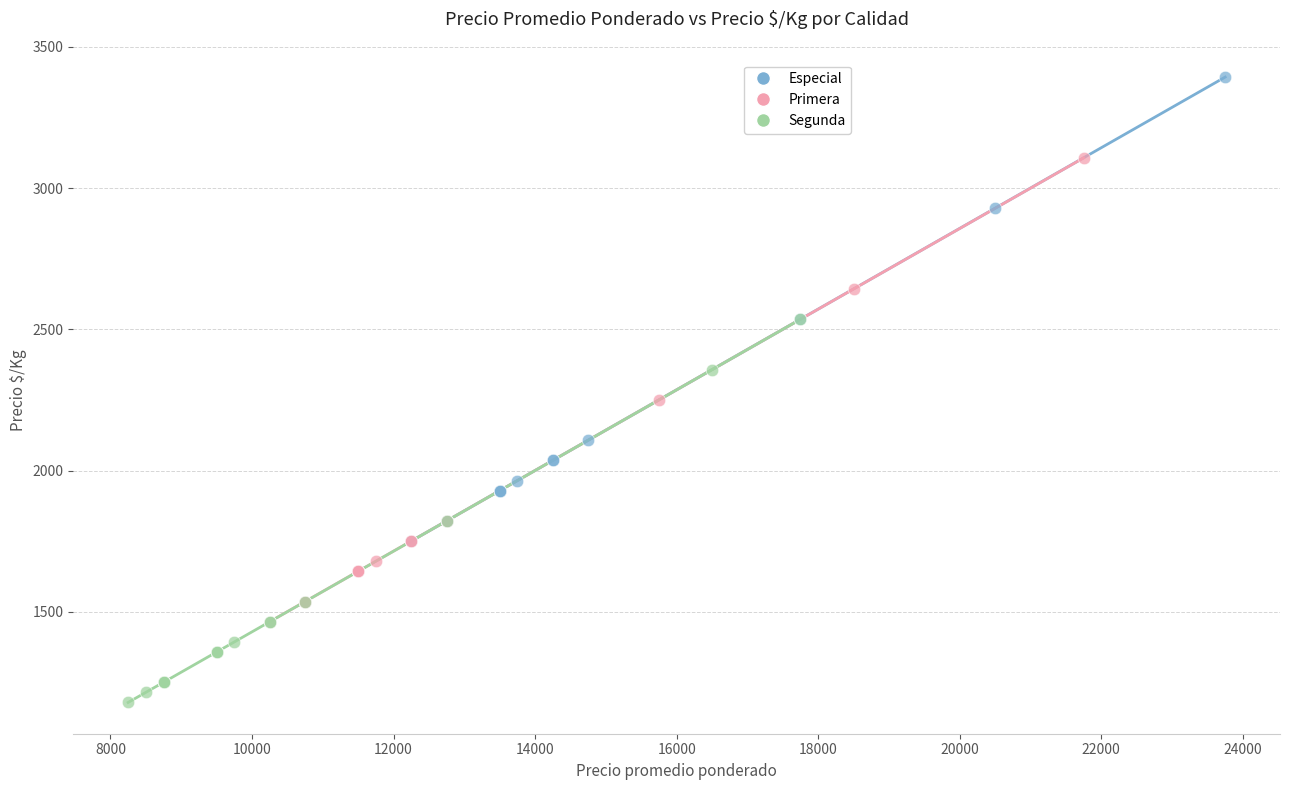

What are all the series names shown in the legend?

Especial, Primera, Segunda